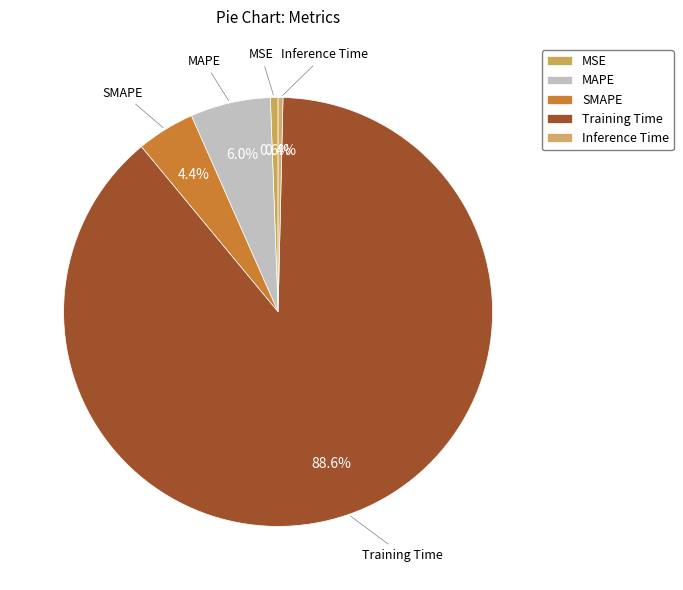

The SMAPE slice represents 15% of the pie. True or false?

False